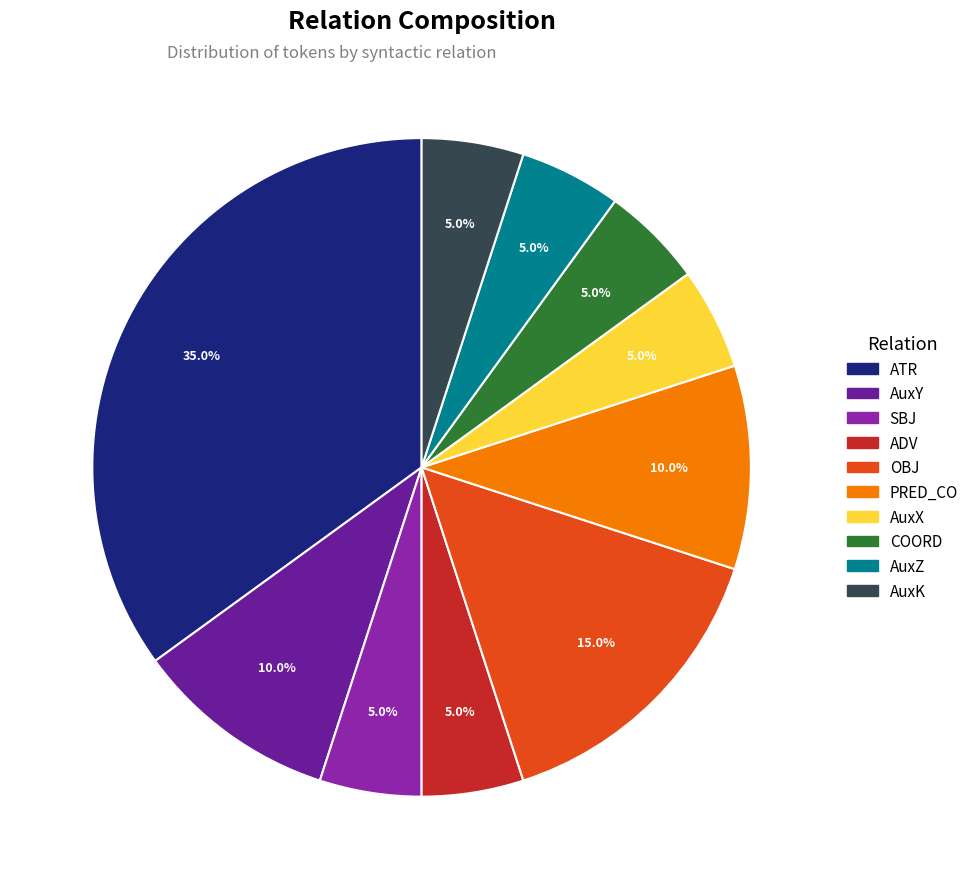

Do AuxK and AuxZ together represent more than half of the pie?

No